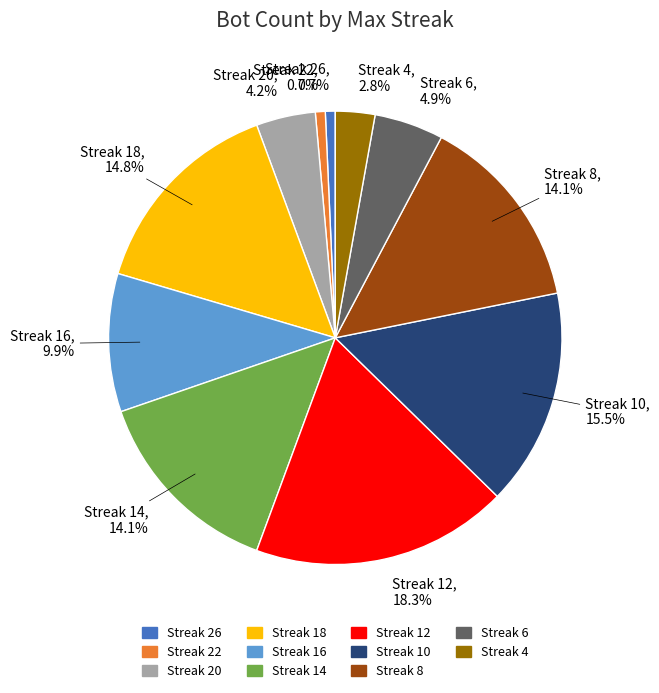

Is there a majority slice in this chart?

No